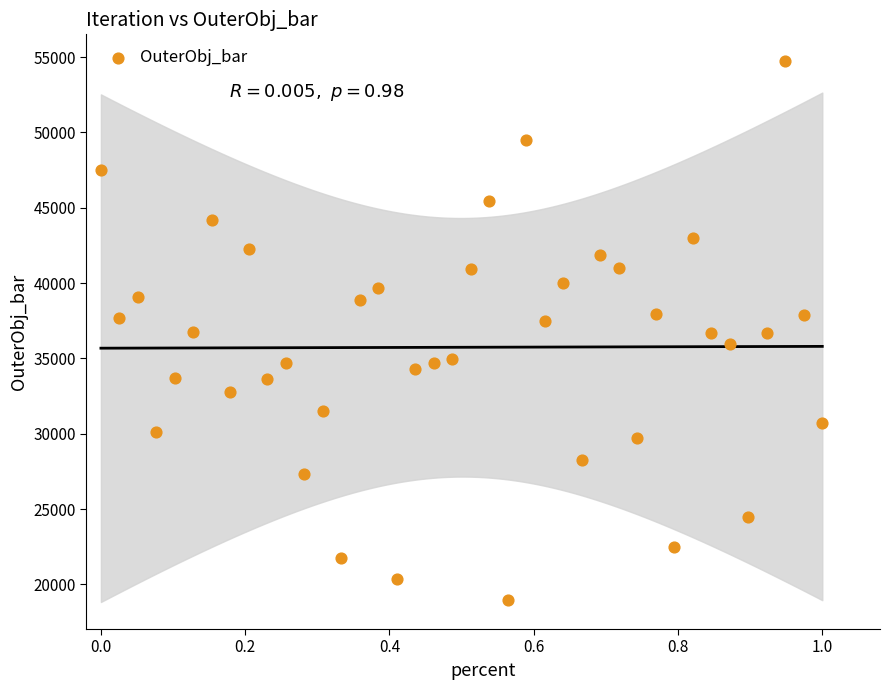

What is the range of Y values (max minus min)?

35753